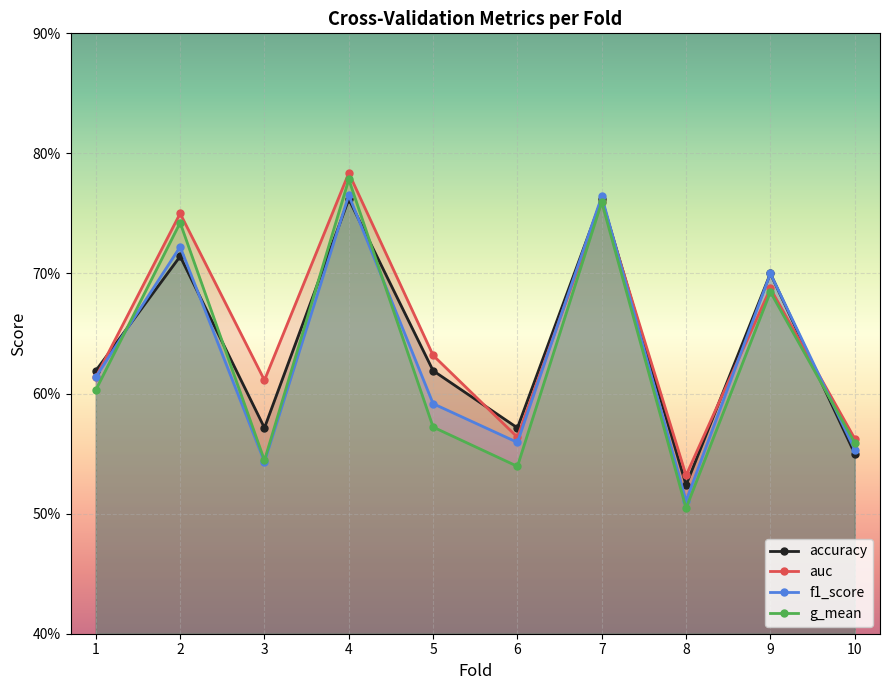

True or false: auc has more than 2 interior local peaks.

True